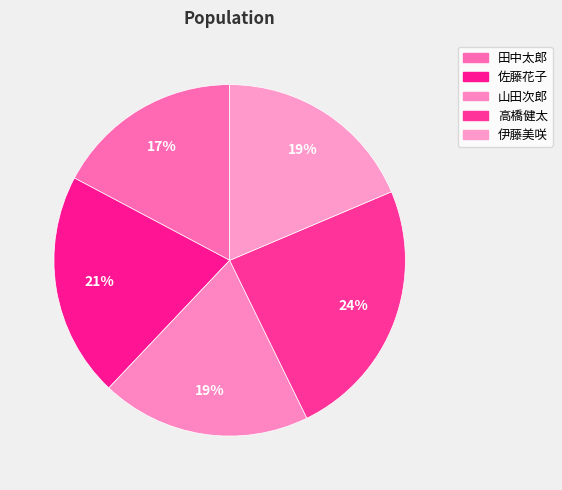

How many segments does this pie chart have?

5